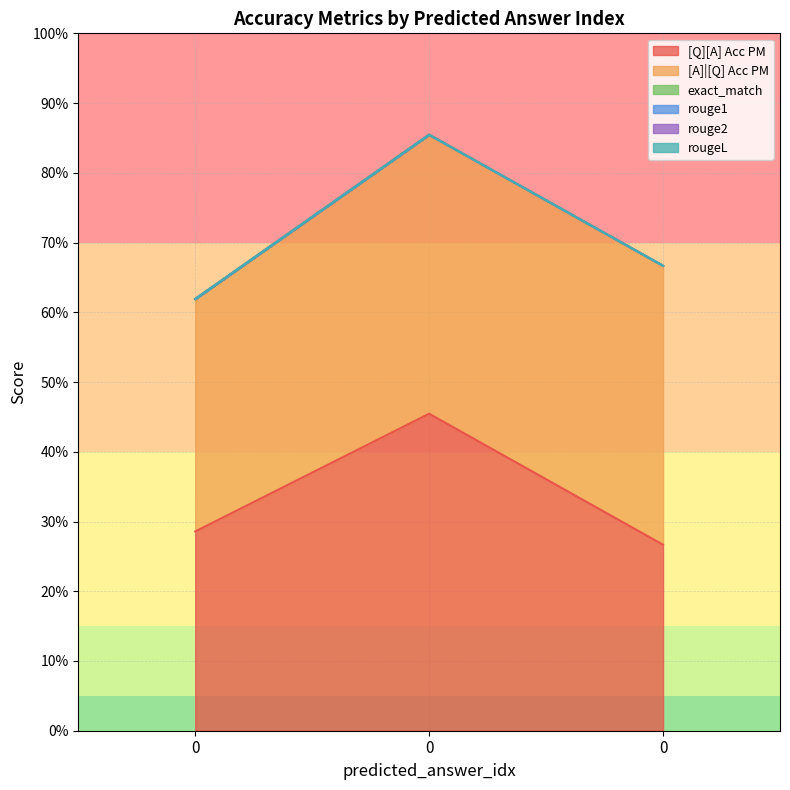

Count the number of data series in this chart.

6